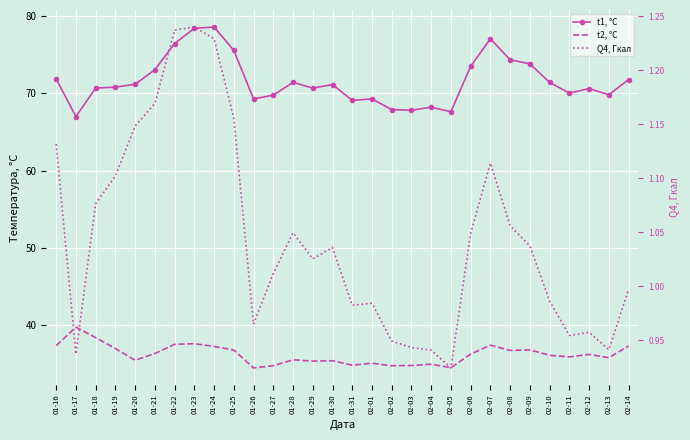

What is the approximate value of Q4, Гкал at 01-29?

1.0